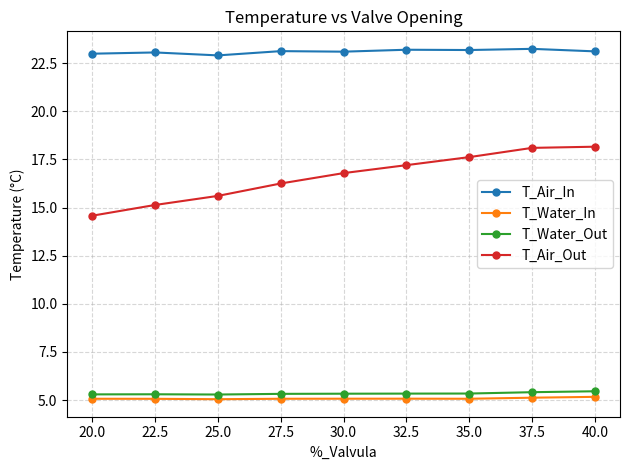

What is the label of the 8th point from the right?

22.5